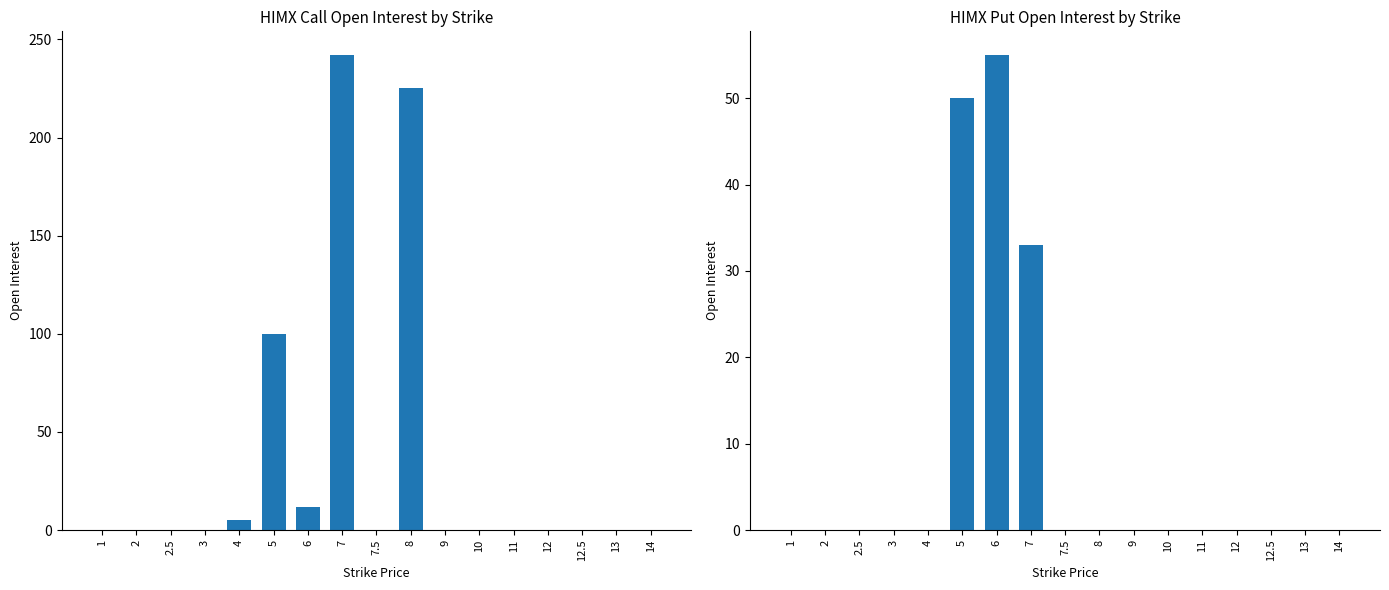

At which category is the sum across all series the highest?

7